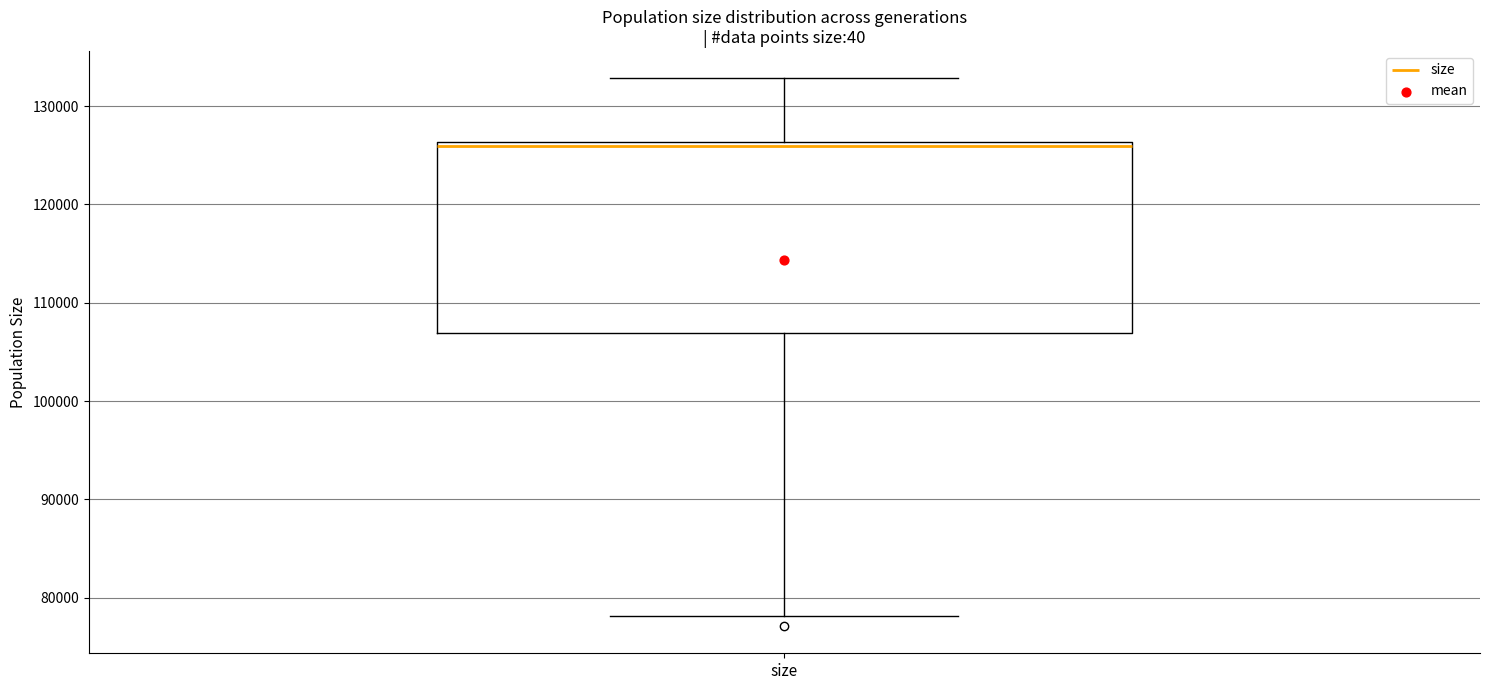

Where is the lower edge of the box for size on the y-axis? The values are not printed on the chart, so give them approximately, as read against the axis.

107000